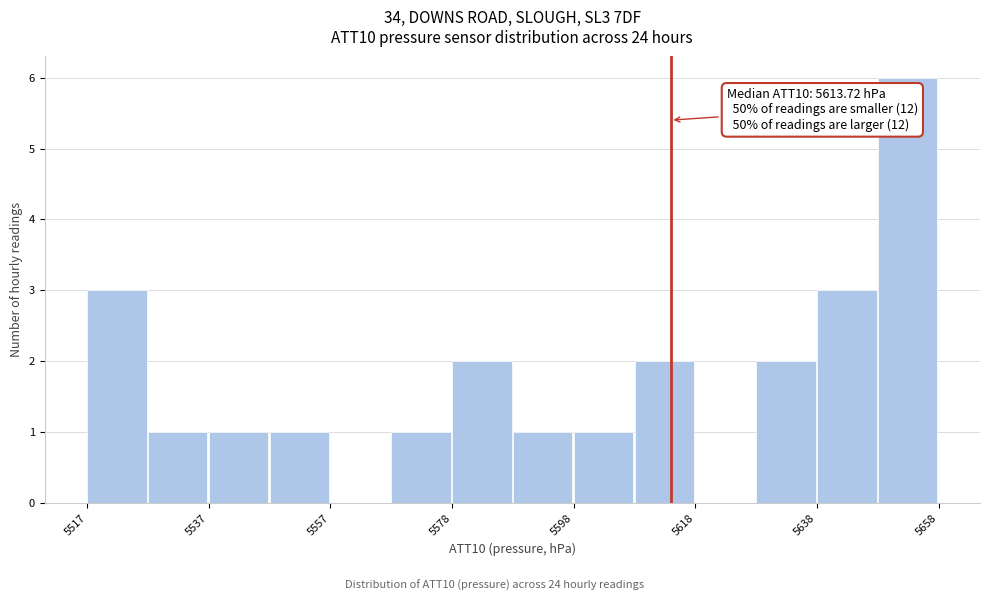

Read against the x-axis, roughly where is the centre of the tallest bar?

5655